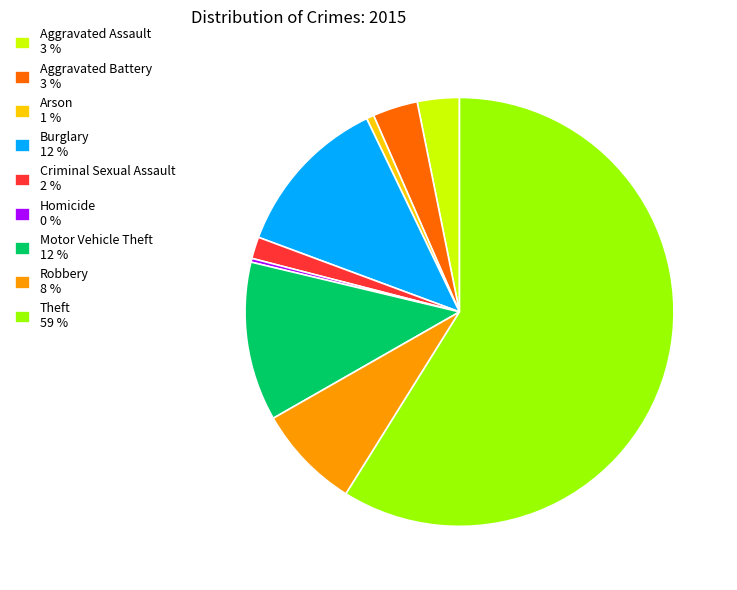

Is there a majority slice in this chart?

Yes